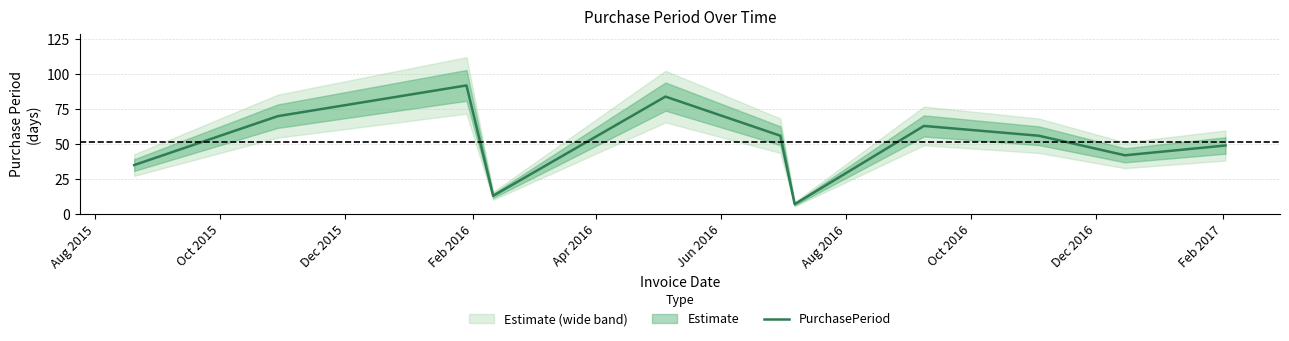

What is the minimum value for PurchasePeriod?

7